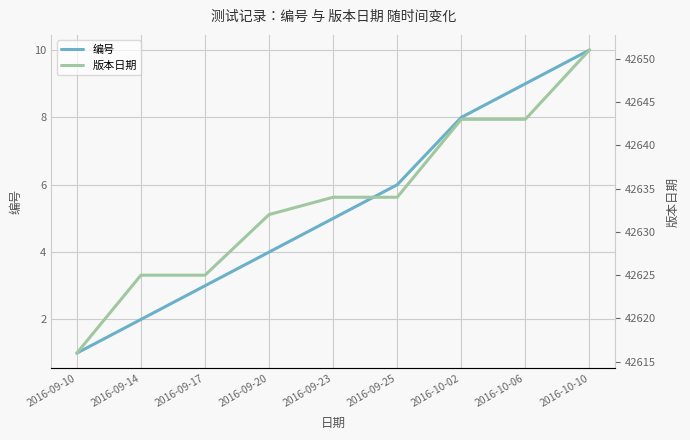

The 版本日期 series shows 42634 at 2016-09-25. True or false?

True